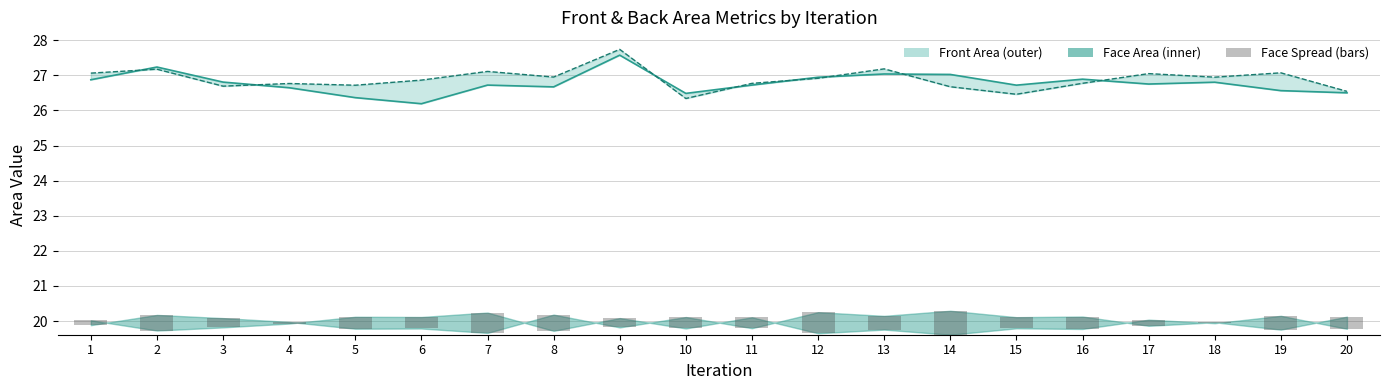

Between 7 and 1, which is larger?

1